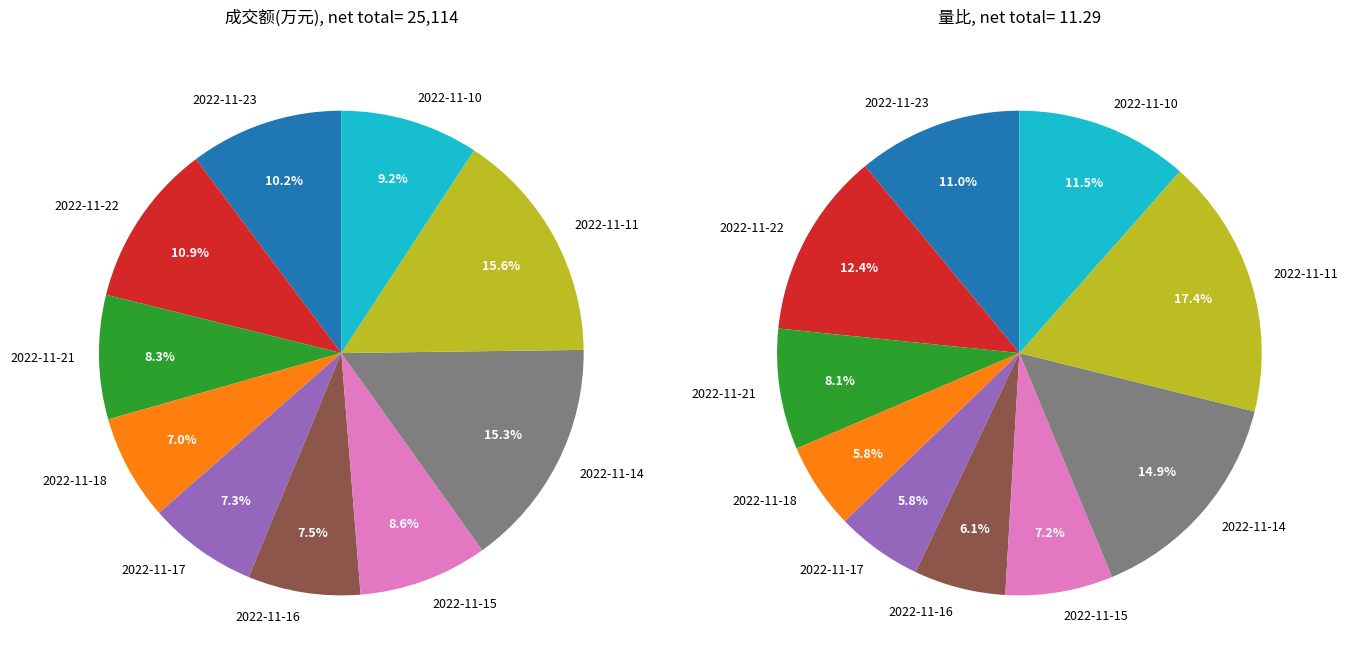

Does 2022-11-10 represent more than half of the total?

No